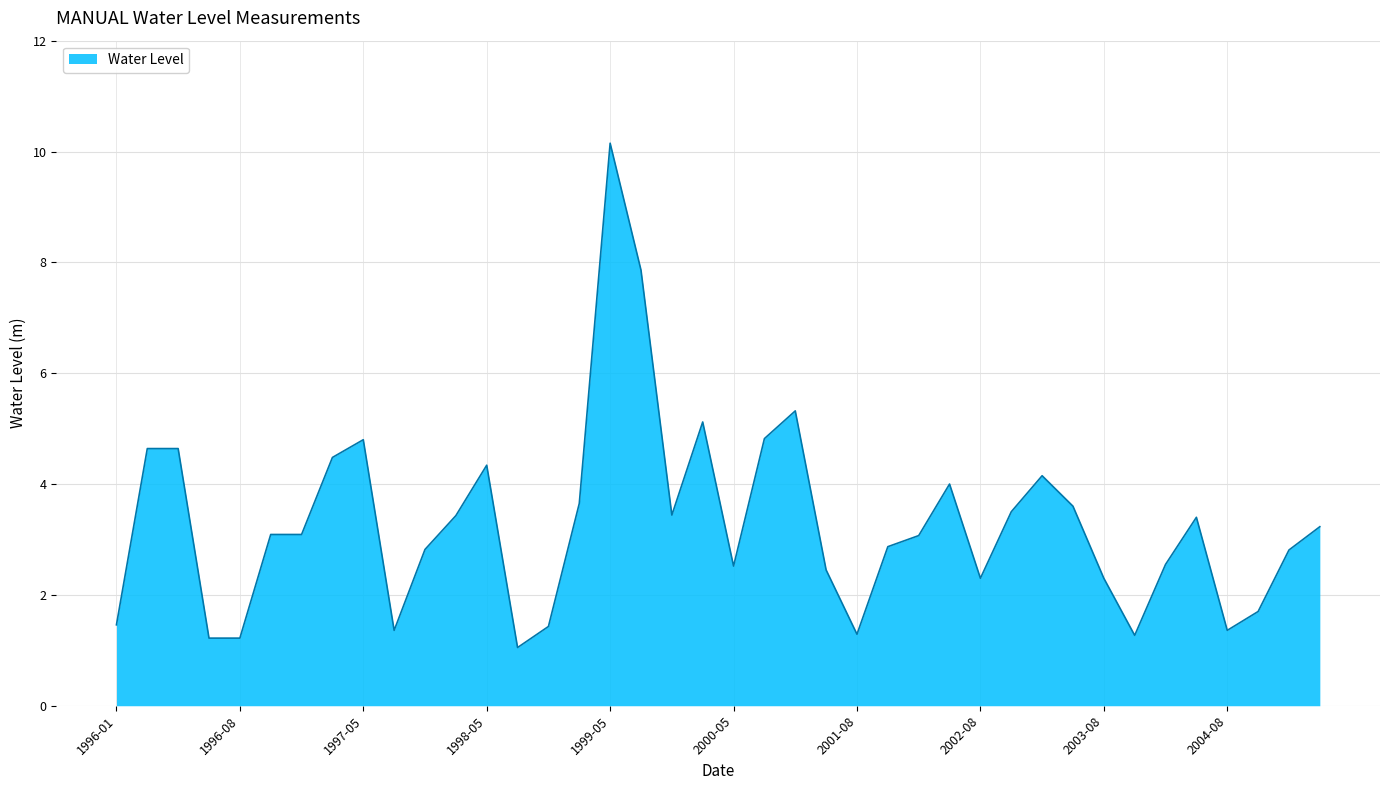

What is the difference between the maximum and minimum values?

9.1